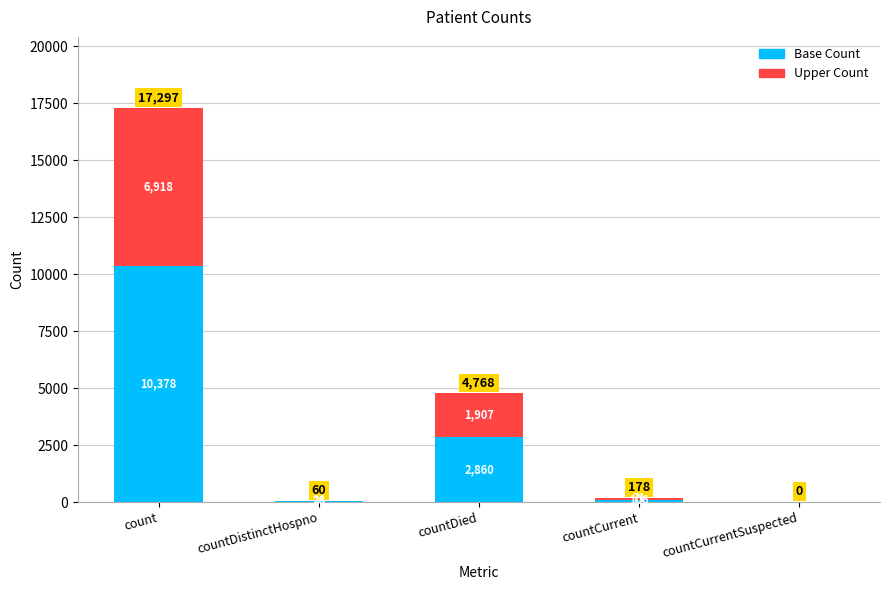

At which label does Base Count first exceed 106?

count